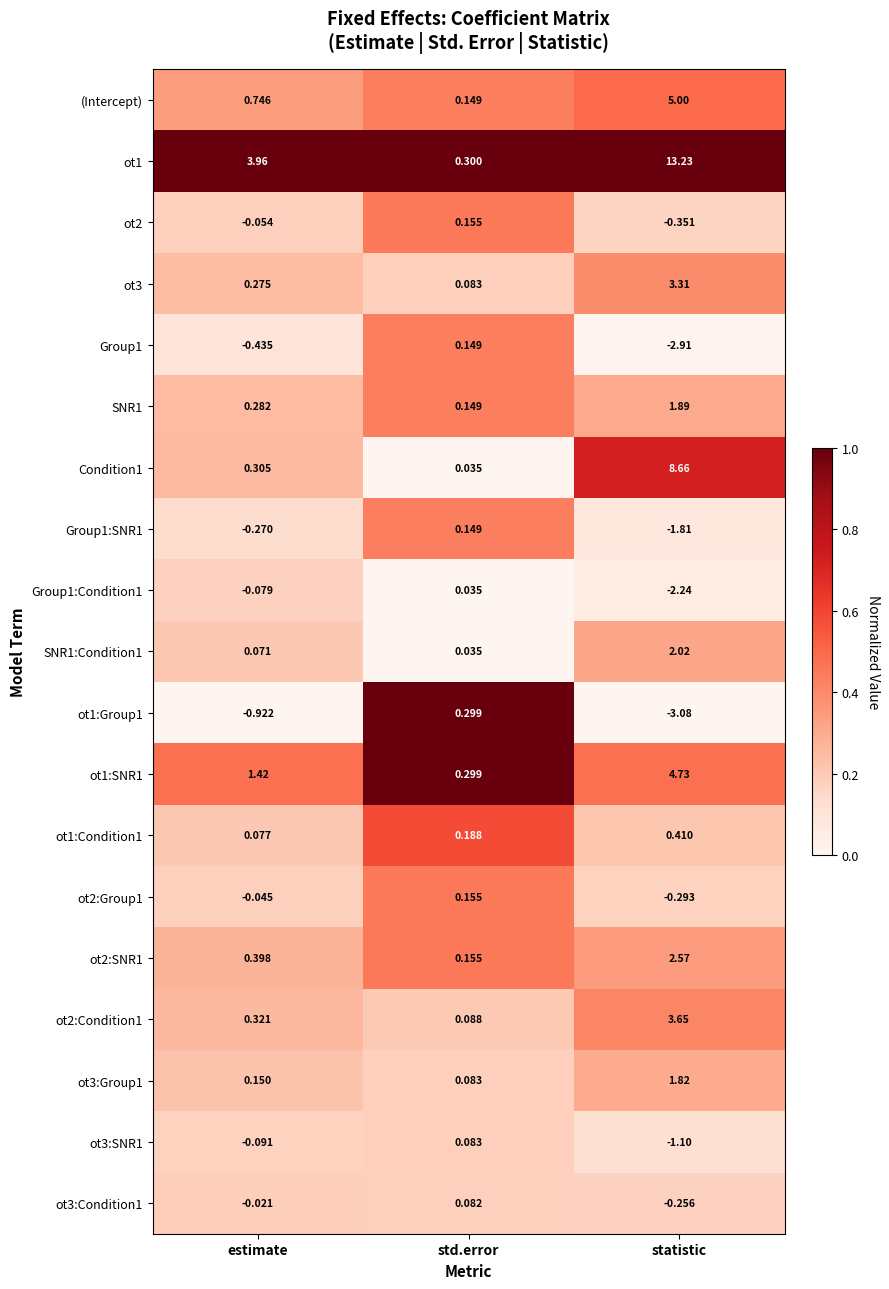

Which label corresponds to the largest value in the chart?

statistic